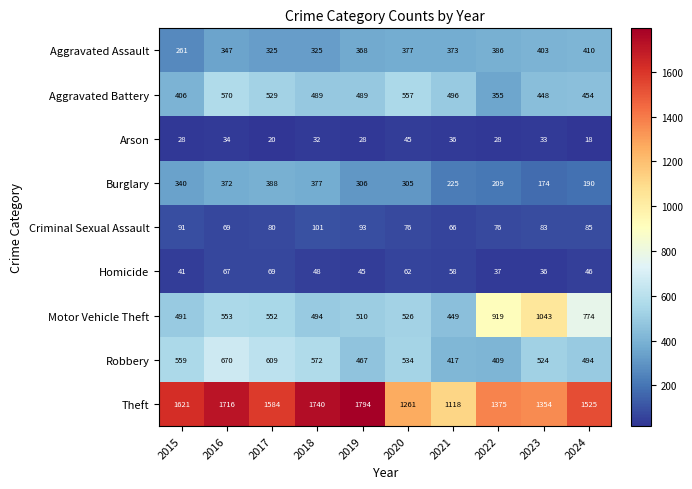

At how many categories does at least one series exceed 638?

10